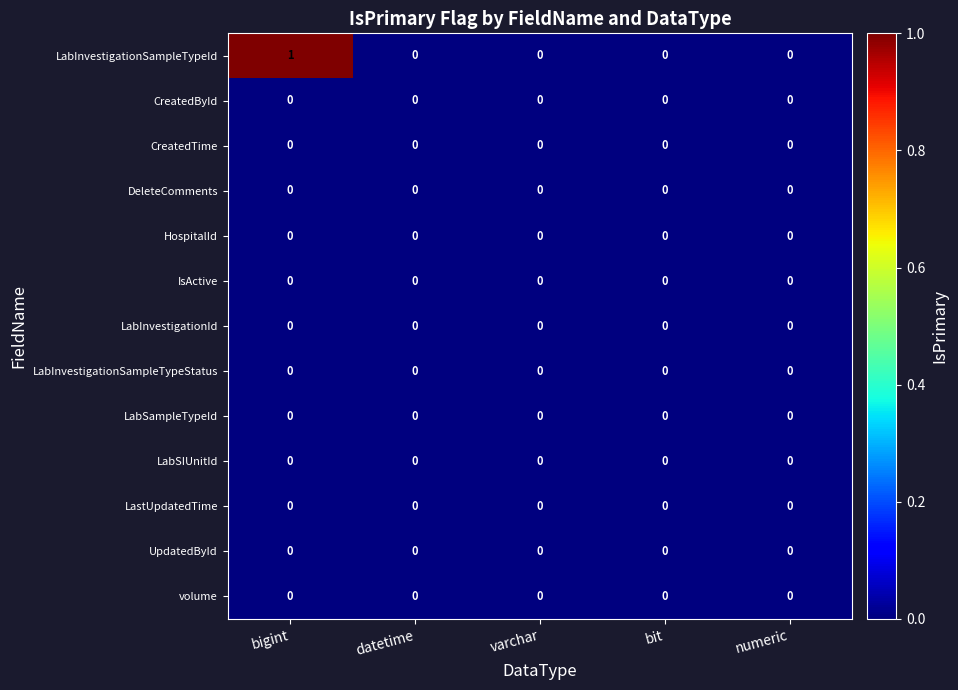

Between bigint and bit, which series saw the biggest shift?

LabInvestigationSampleTypeId